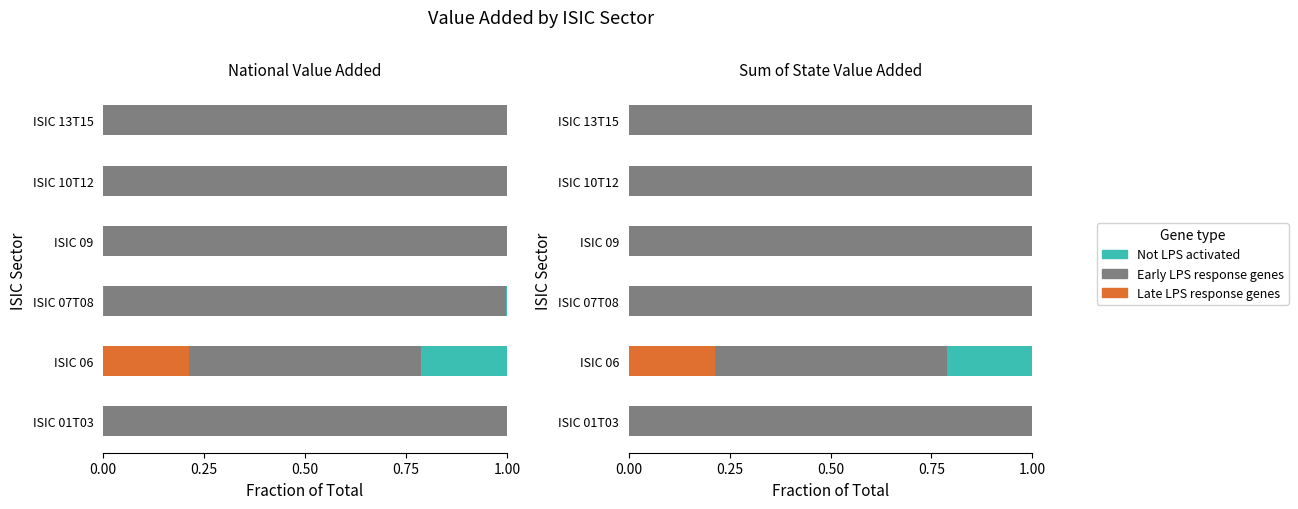

At how many categories does at least one series exceed 0?

6